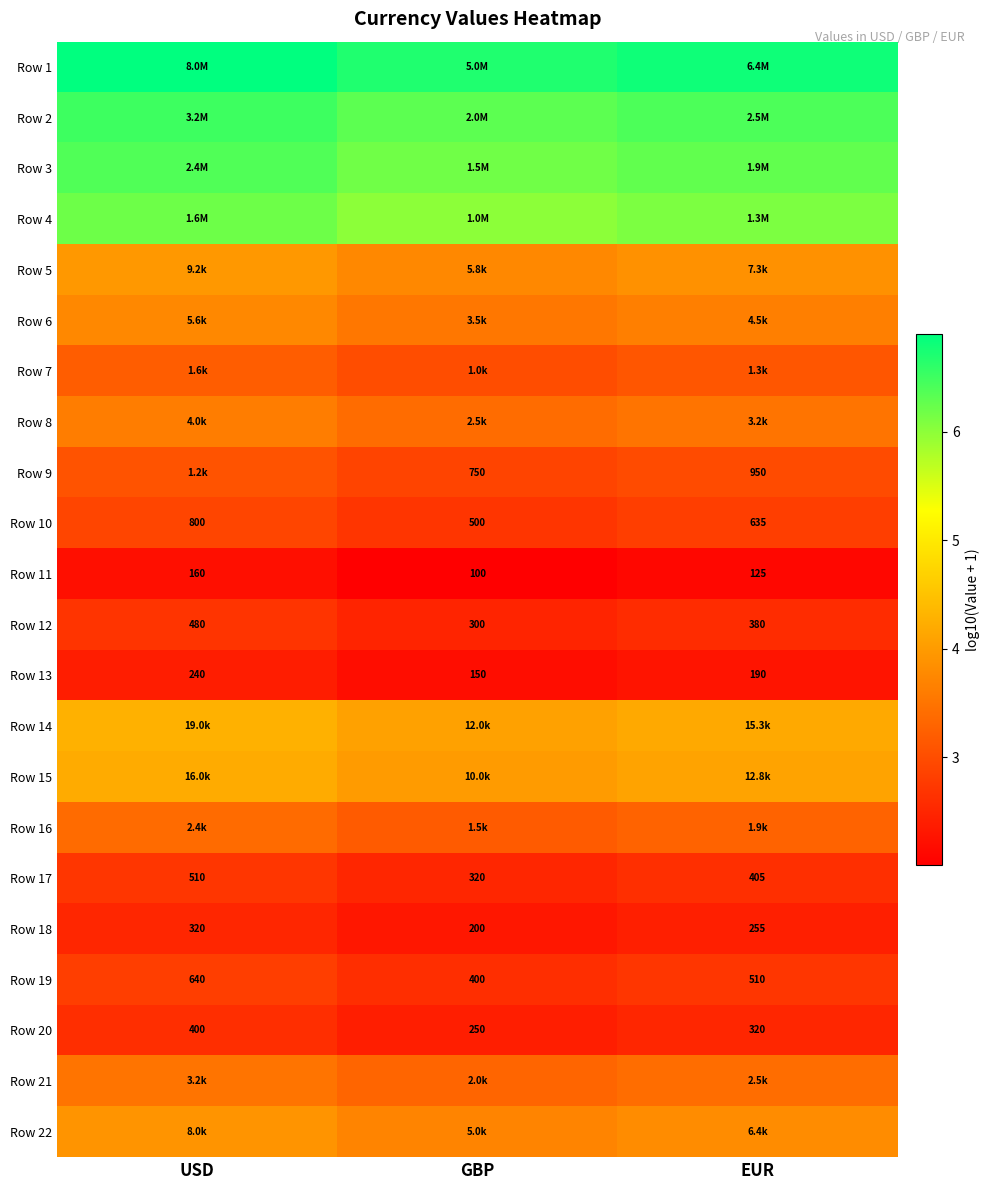

At which label does Row 11 reach its minimum?

GBP